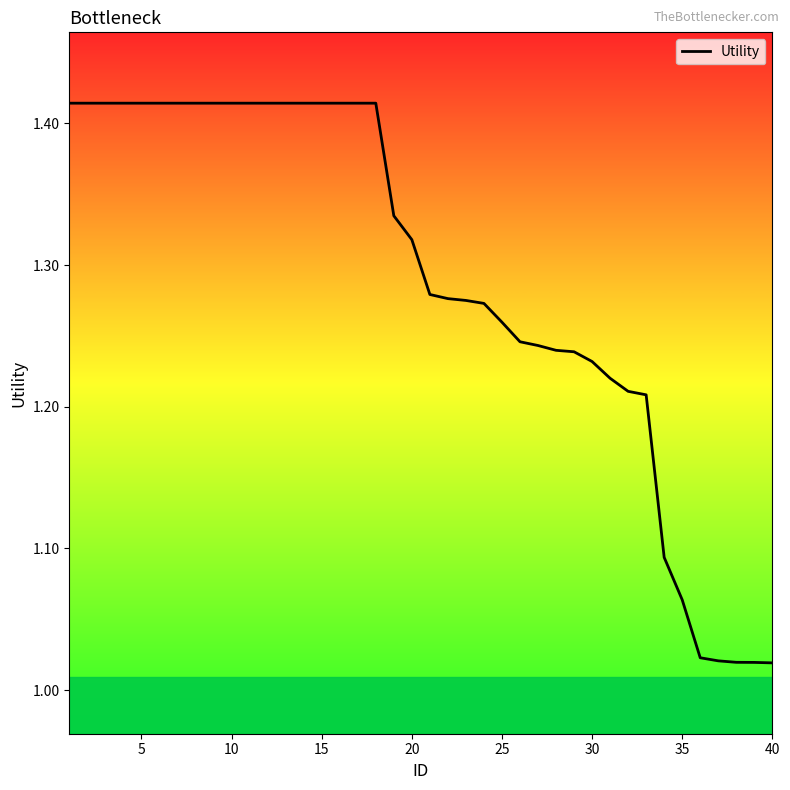

How many lines are shown in the chart?

1